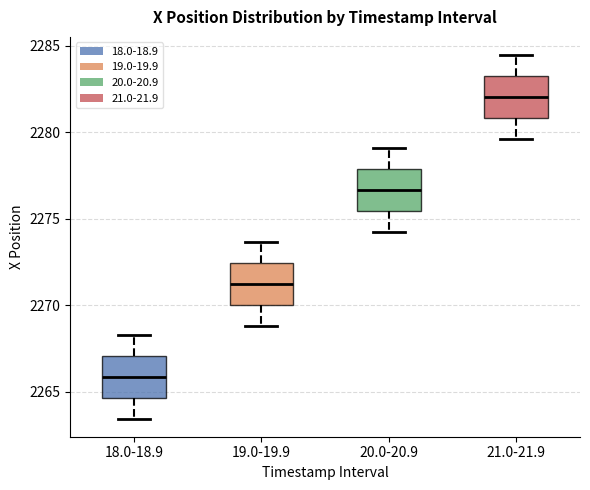

Where does the median line of the box for 18.0-18.9 sit on the y-axis? The values are not printed on the chart, so give them approximately, as read against the axis.

2266.0